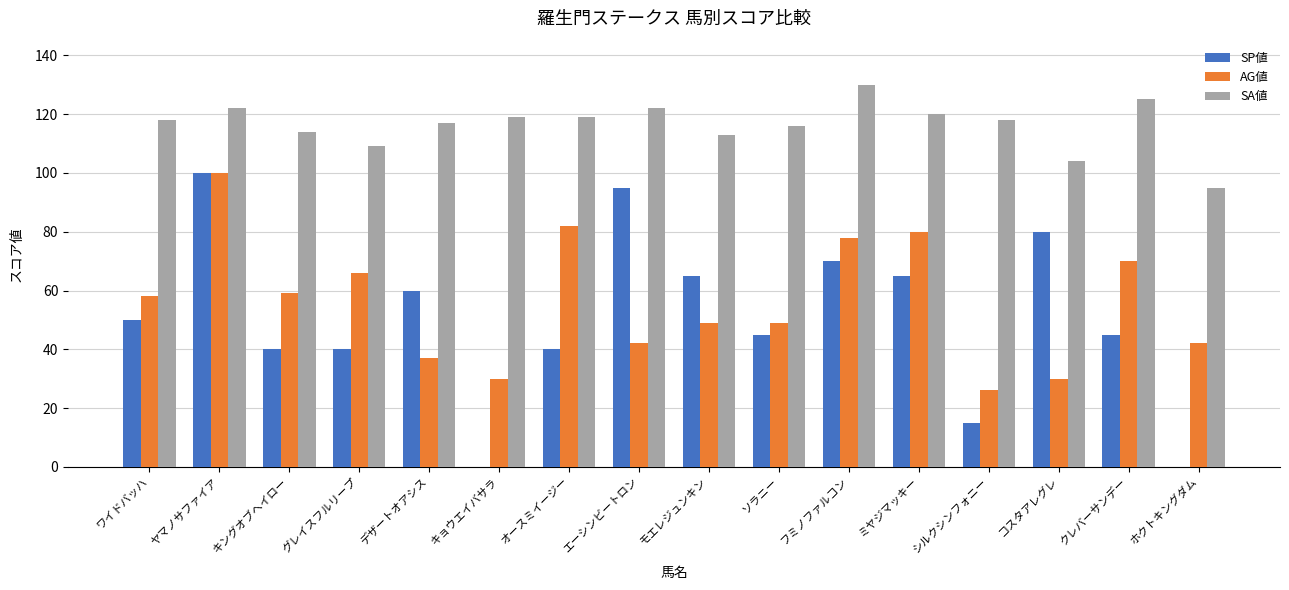

What is the sum of all SA値 values?

1861